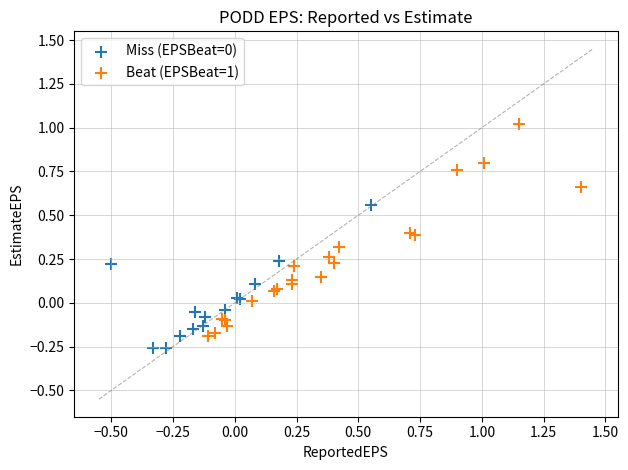

Which series has the widest spread of Y values?

Beat (EPSBeat=1)